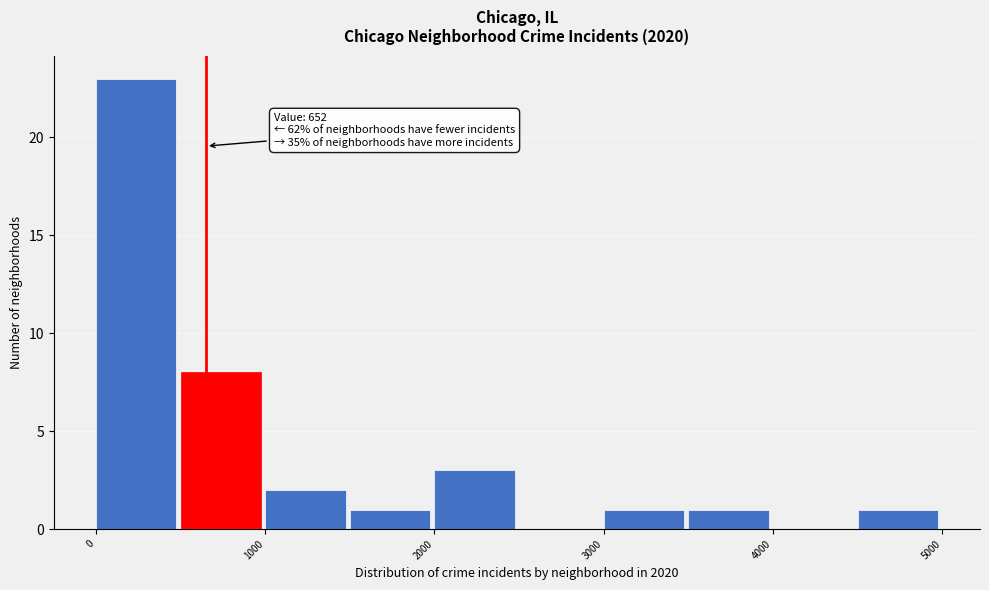

Which range on the x-axis has the tallest bar?

0 to 500